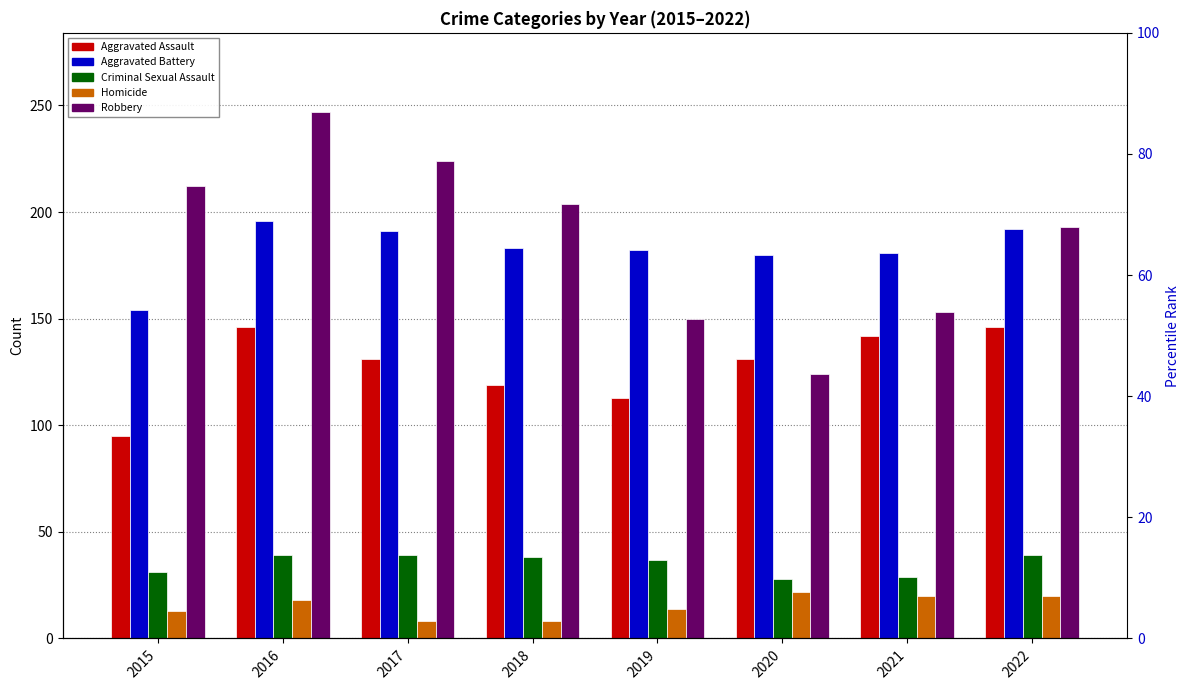

At how many categories does at least one series exceed 88?

8